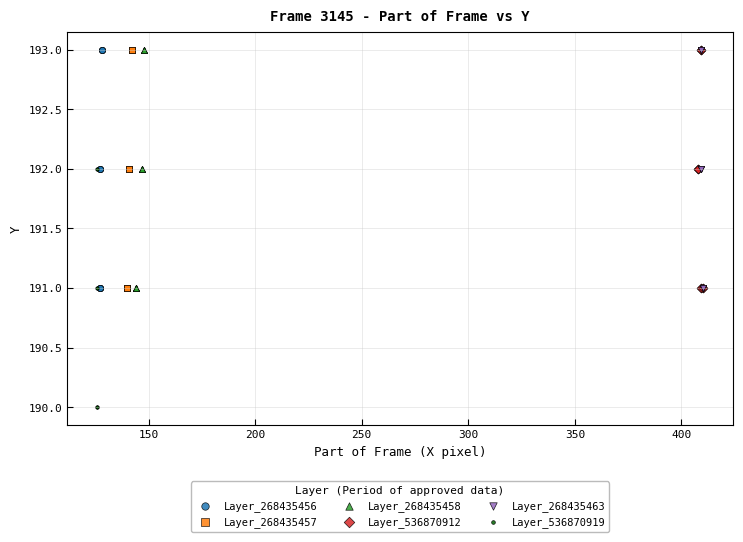

Which series contains the lowest Y value?

Layer_536870919